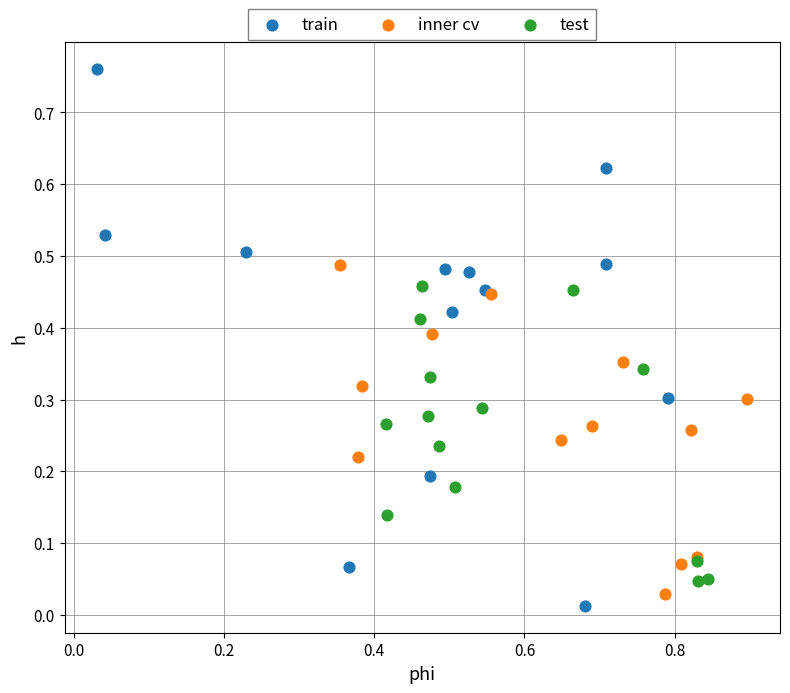

Which series reaches the maximum Y coordinate?

train